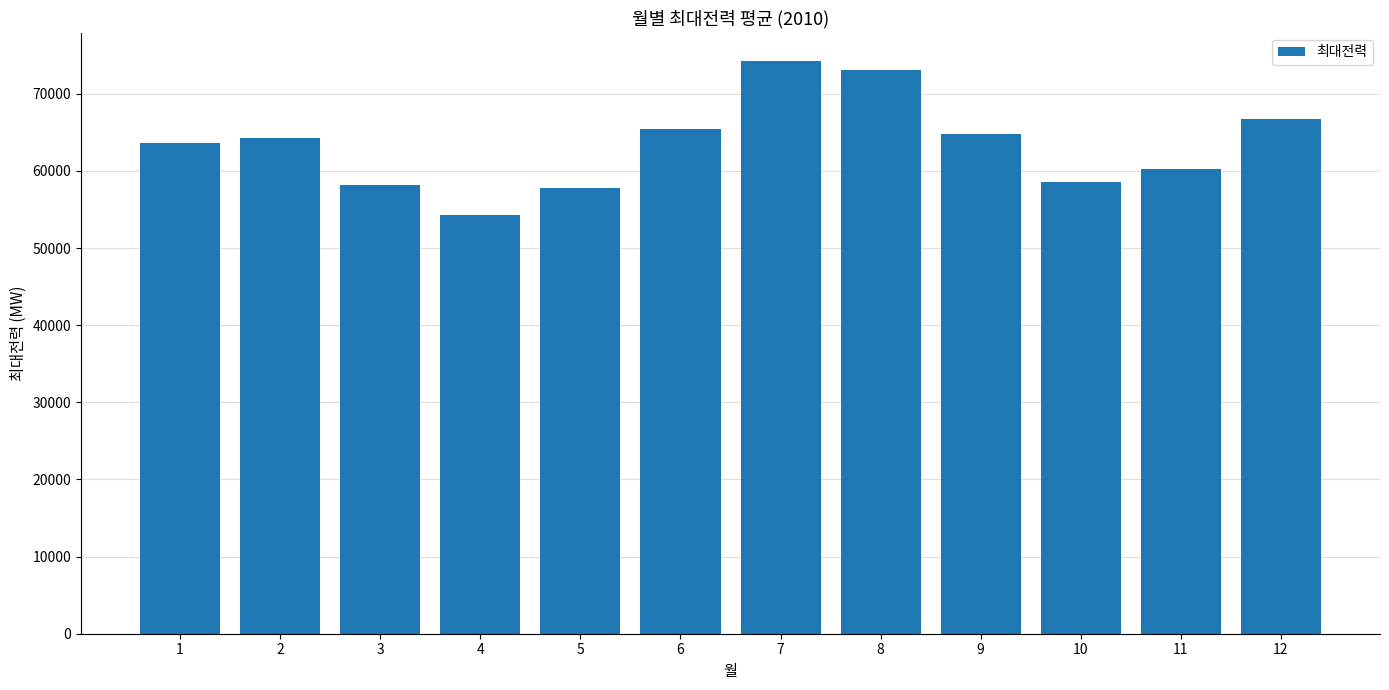

How many bars are there in total?

12